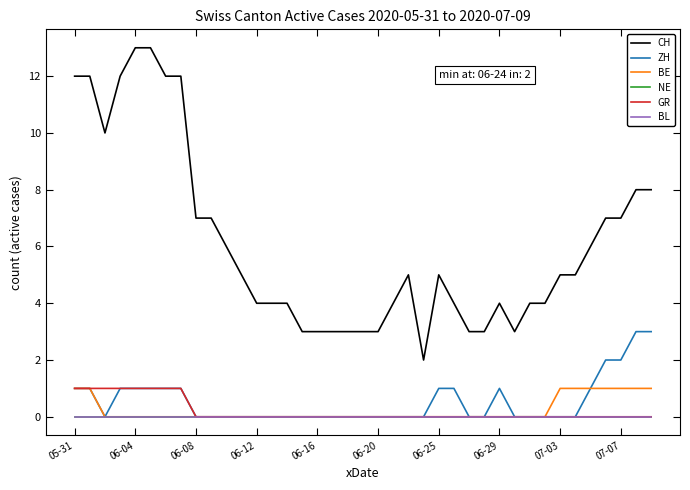

Is this an area chart (filled region under the line)?

No